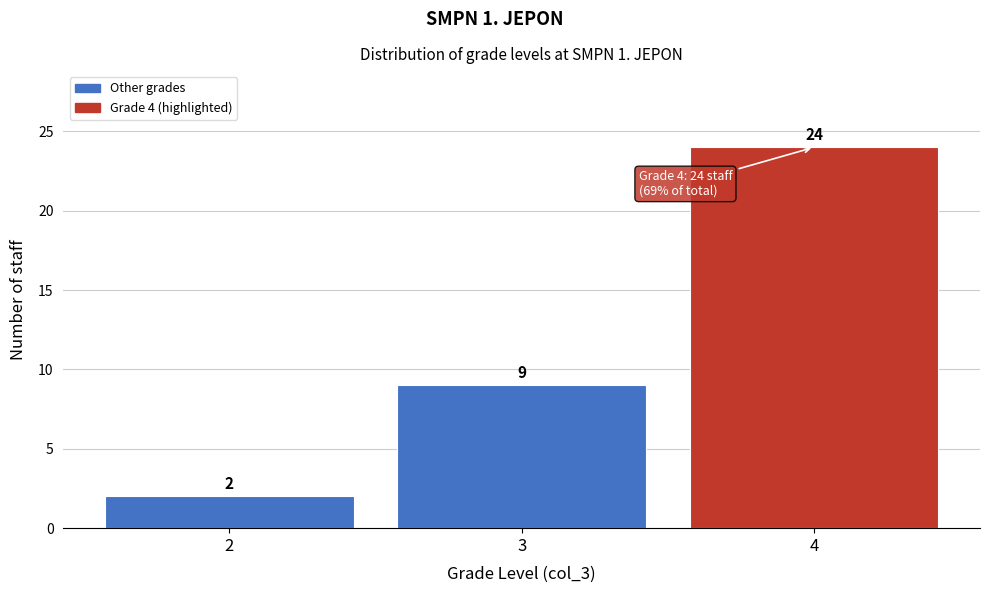

Reading left to right, transcribe this chart: for each bar, give the range it covers on the x-axis and its height.

1.5 to 2.5: 2
2.5 to 3.5: 9
3.5 to 4.5: 24